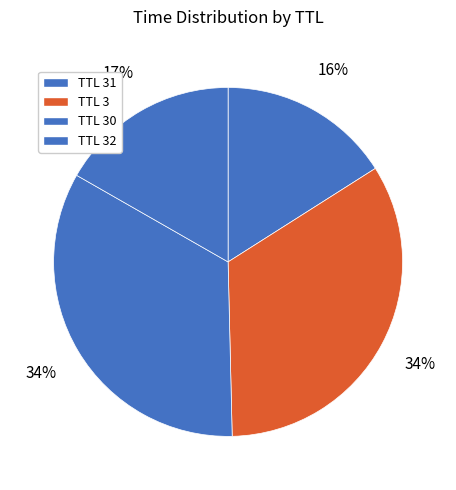

How many segments does this pie chart have?

4